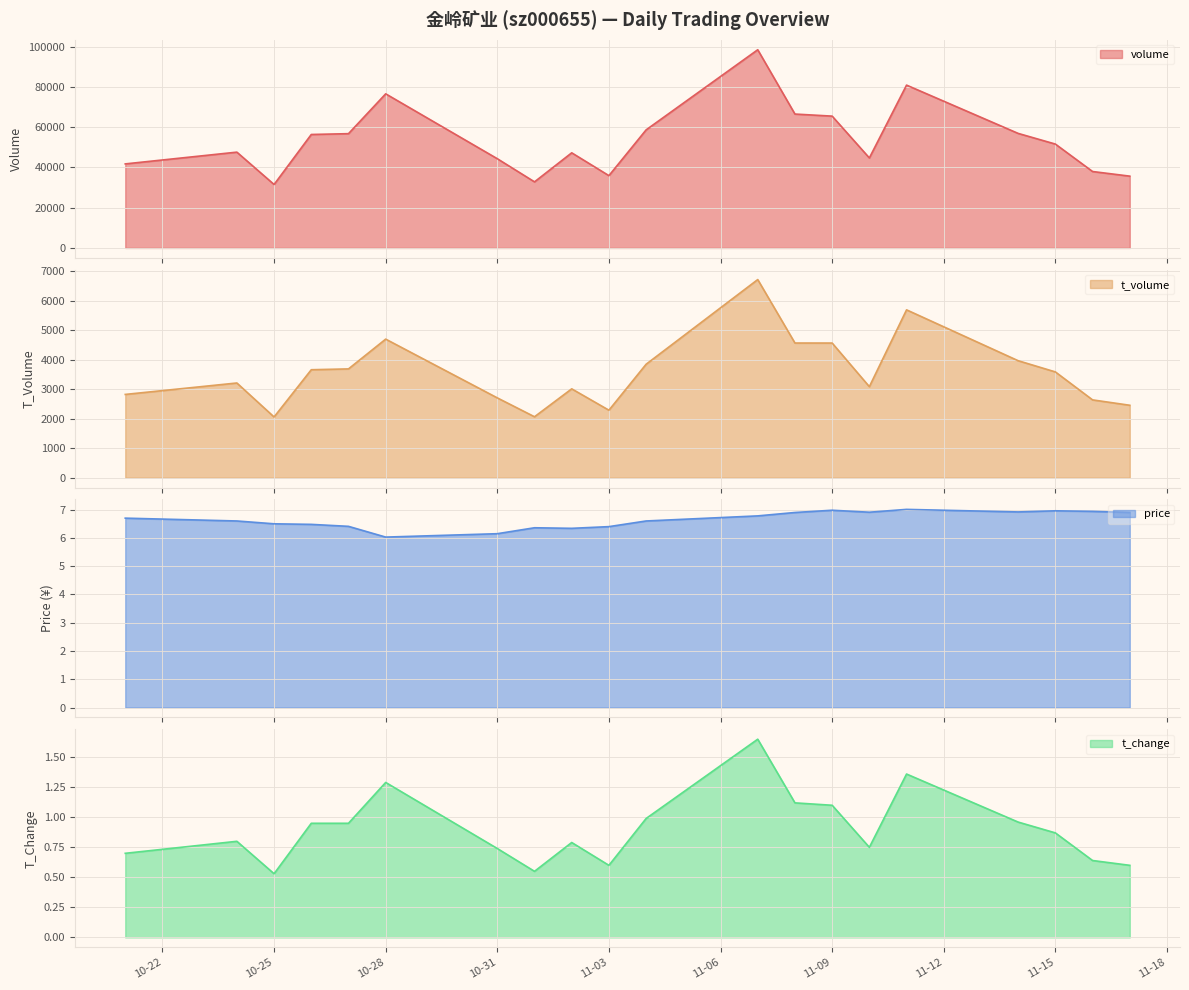

How many interior local valleys does the volume series have?

4